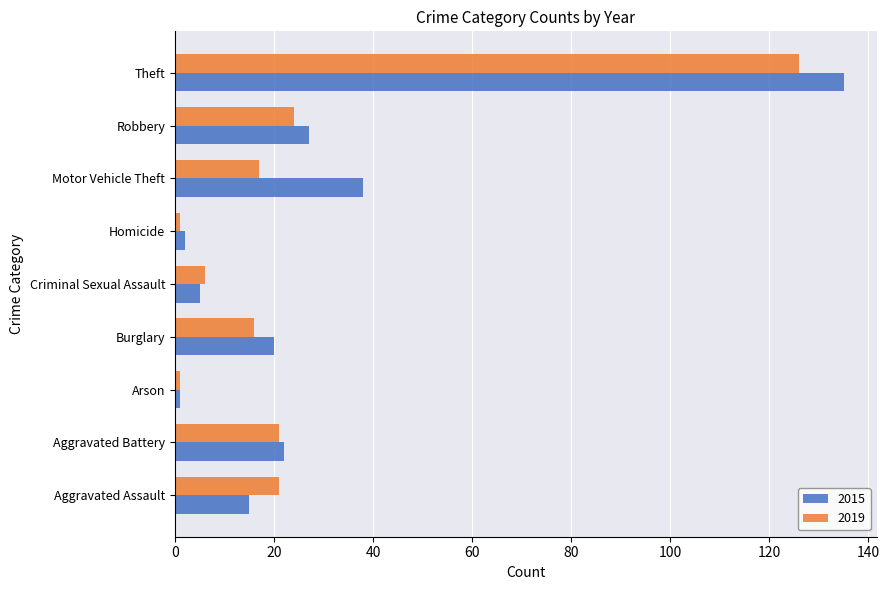

List the series in order of their peak value, highest first.

2015, 2019